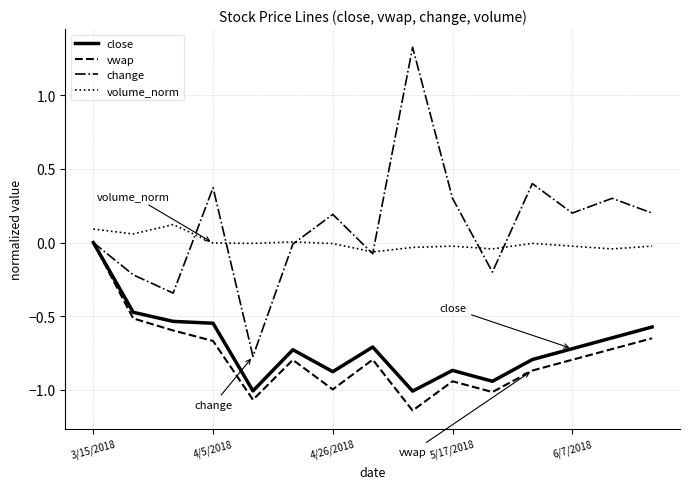

True or false: vwap and volume_norm intersect in this chart.

False